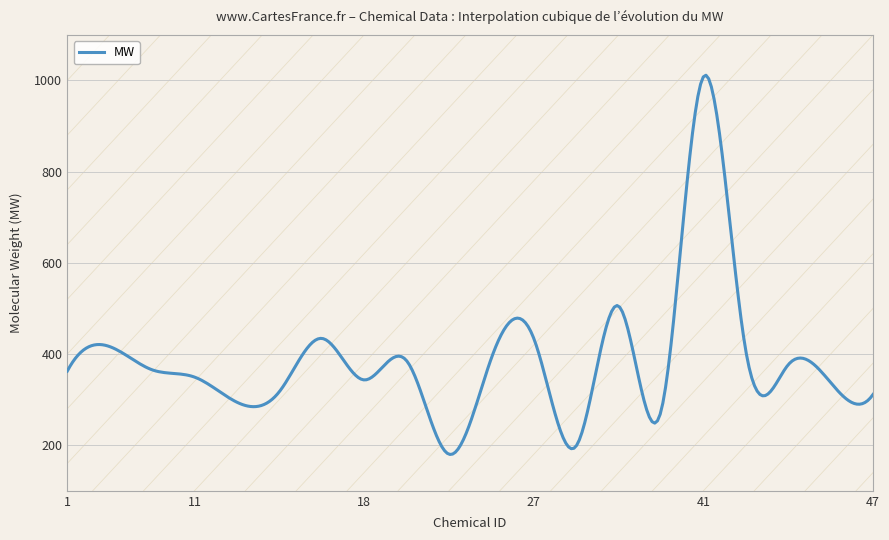

What is the difference between the maximum and minimum values?

831.8